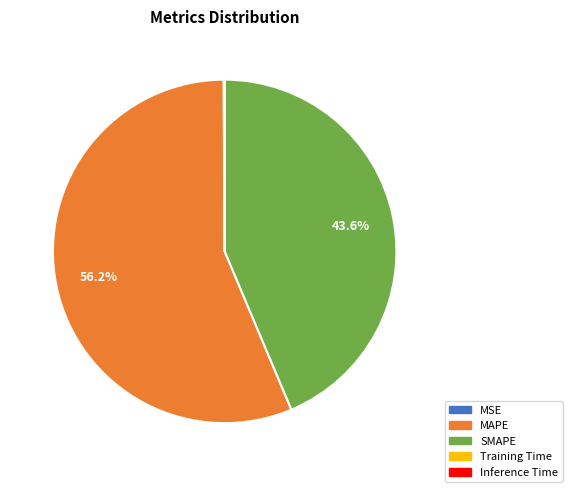

Which category has the biggest portion of the pie?

MAPE